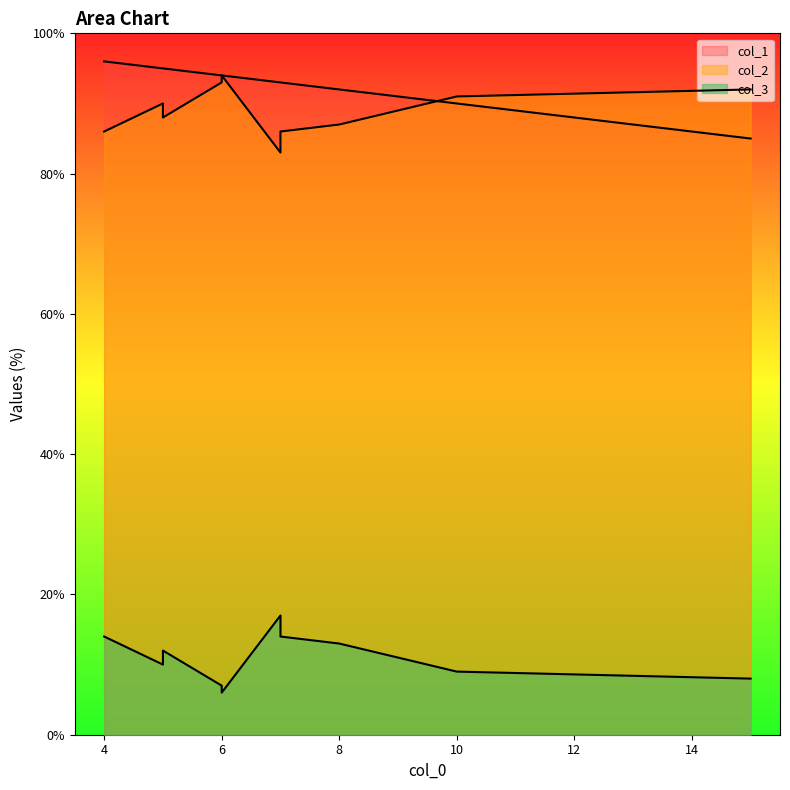

The value of col_1 at 15 is 125. True or false?

False